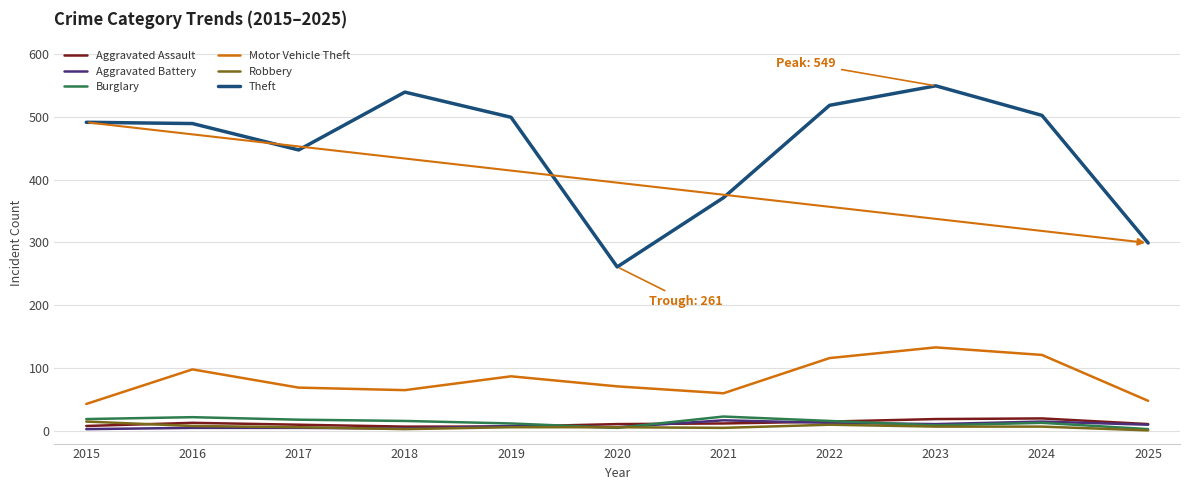

What is the total value across all series at 2025?

372